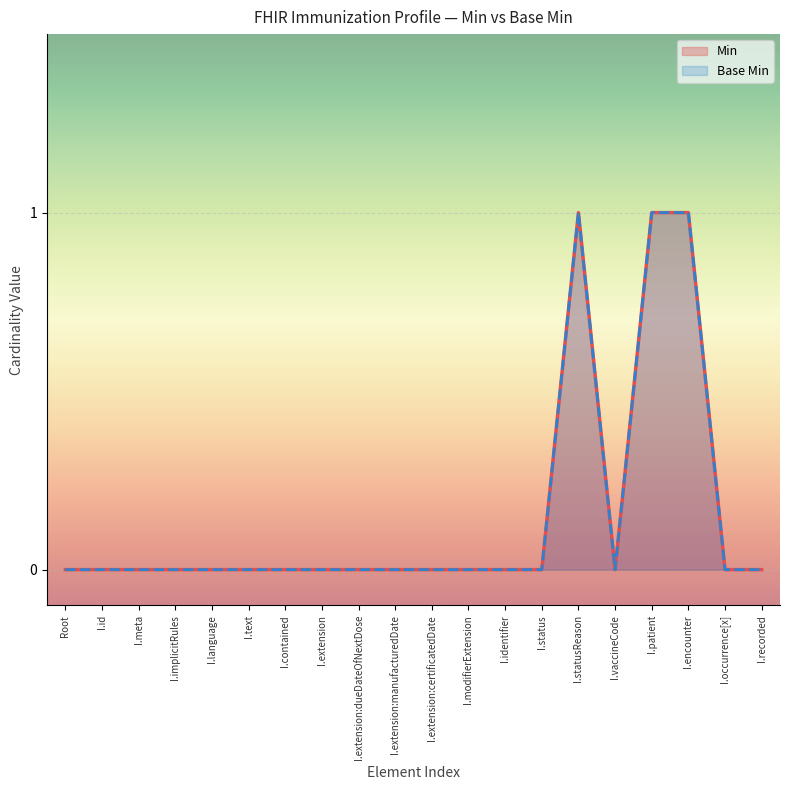

What position from the left is I.extension:dueDateOfNextDose?

9